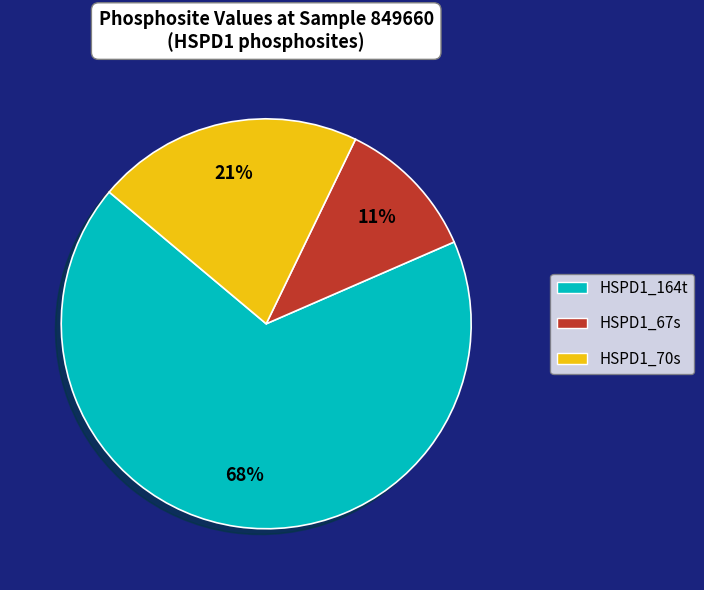

To the nearest percent, what is the combined percentage of HSPD1_164t and HSPD1_70s?

89%